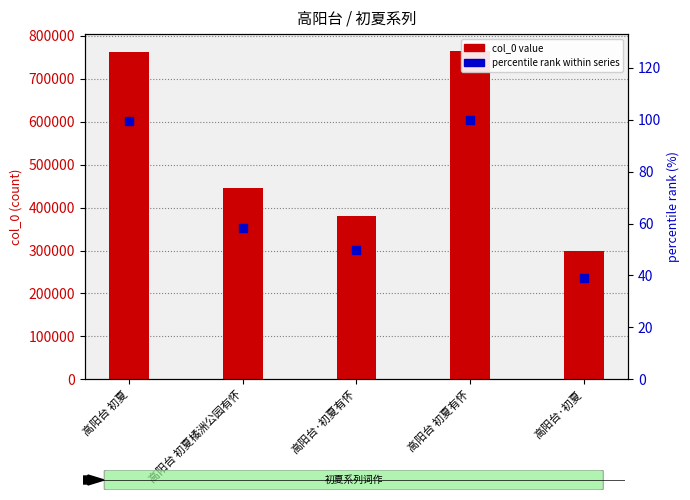

At how many categories does at least one series exceed 402923?

3